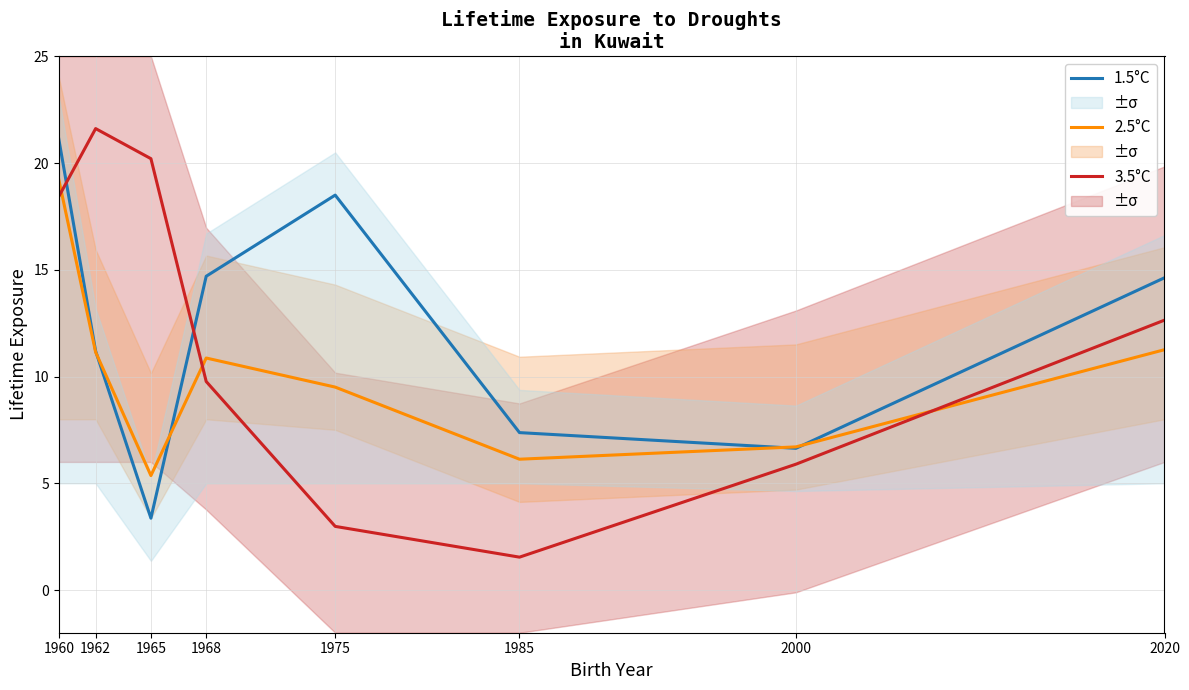

How many values in the 2.5°C series exceed 10?

4